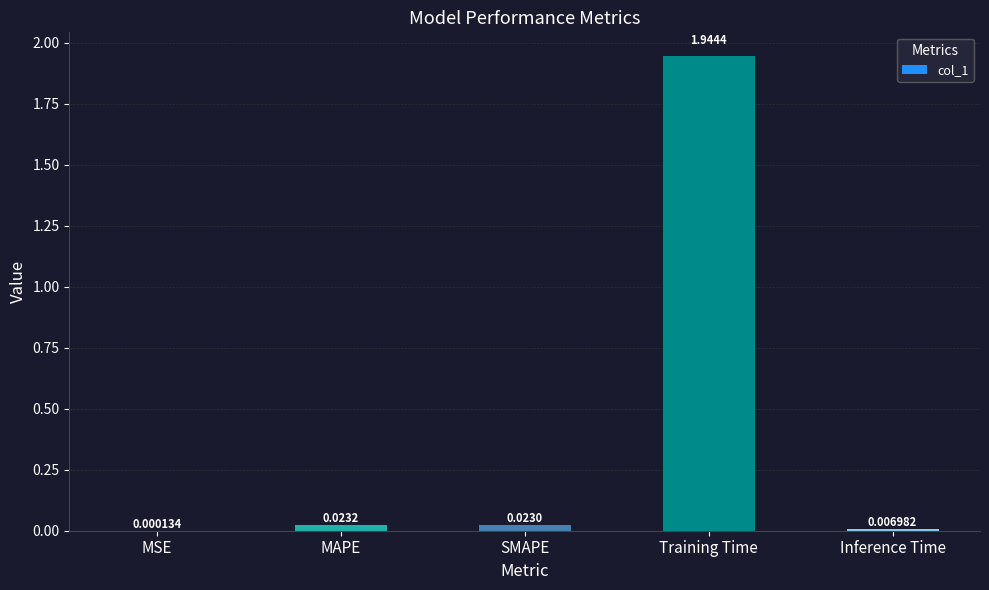

Which label corresponds to the largest value in the chart?

Training Time